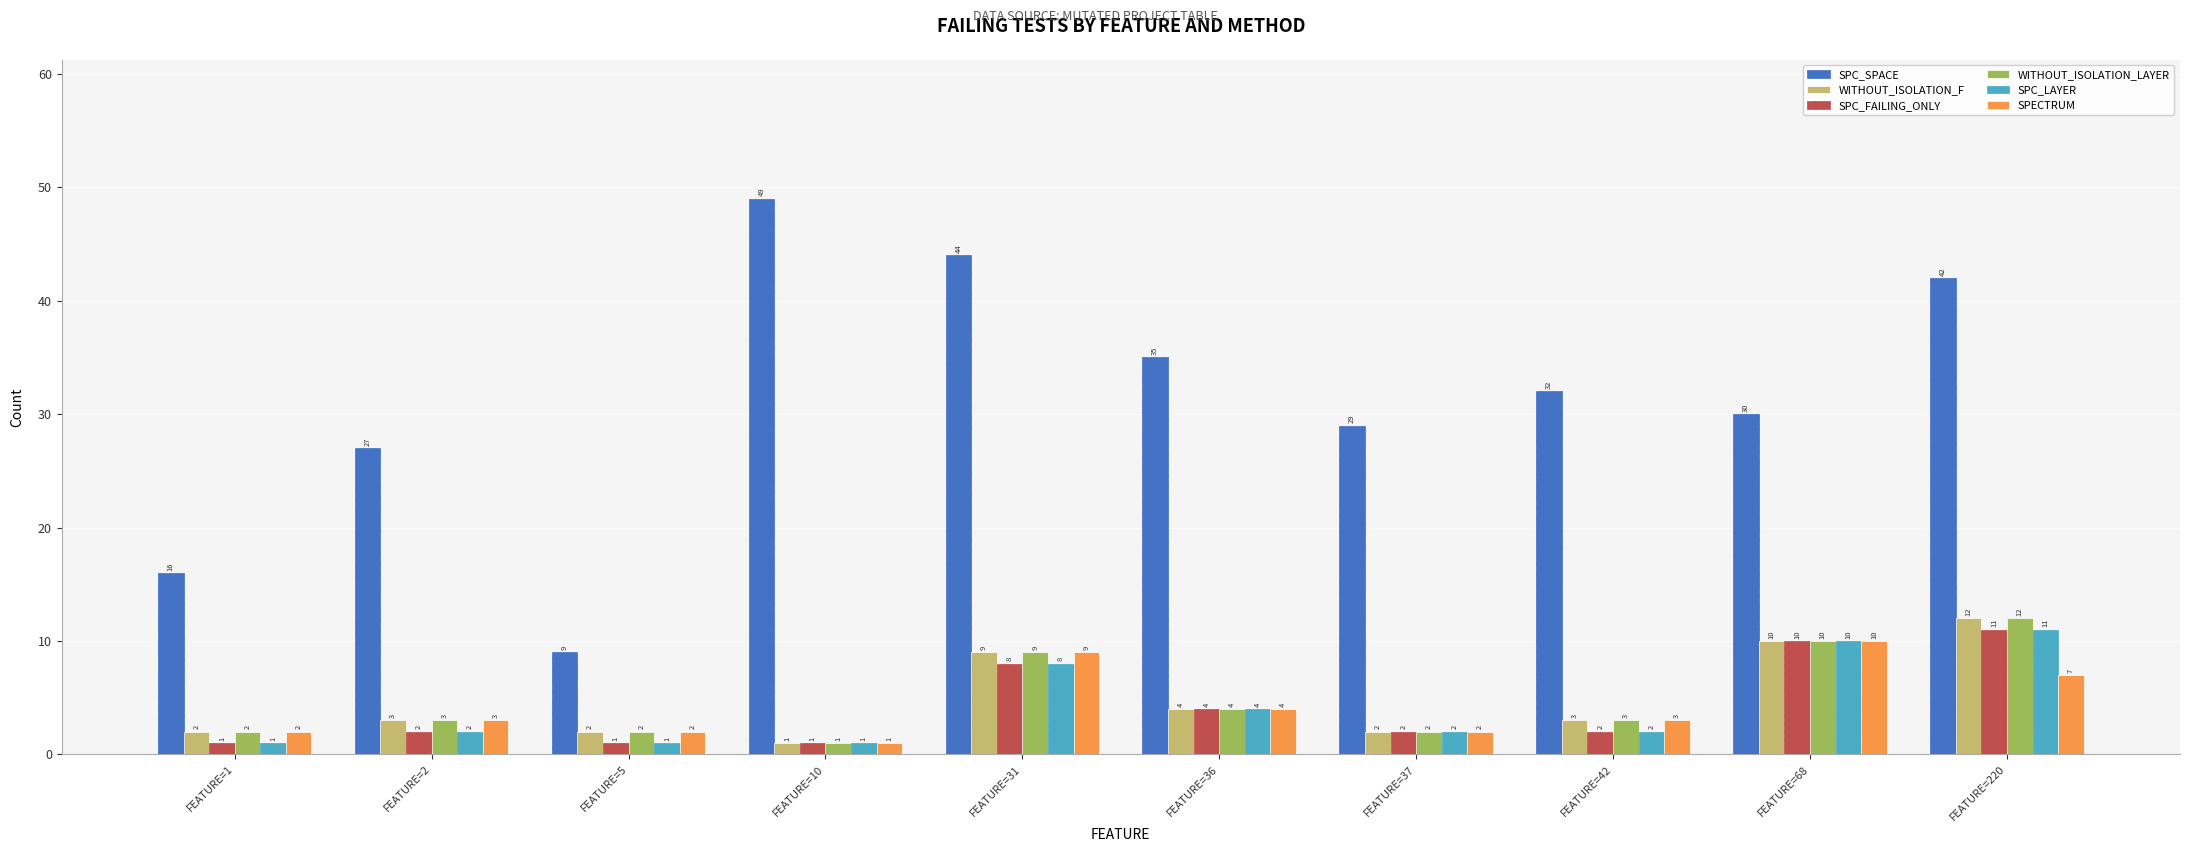

Which series has the widest spread of values?

SPC_SPACE